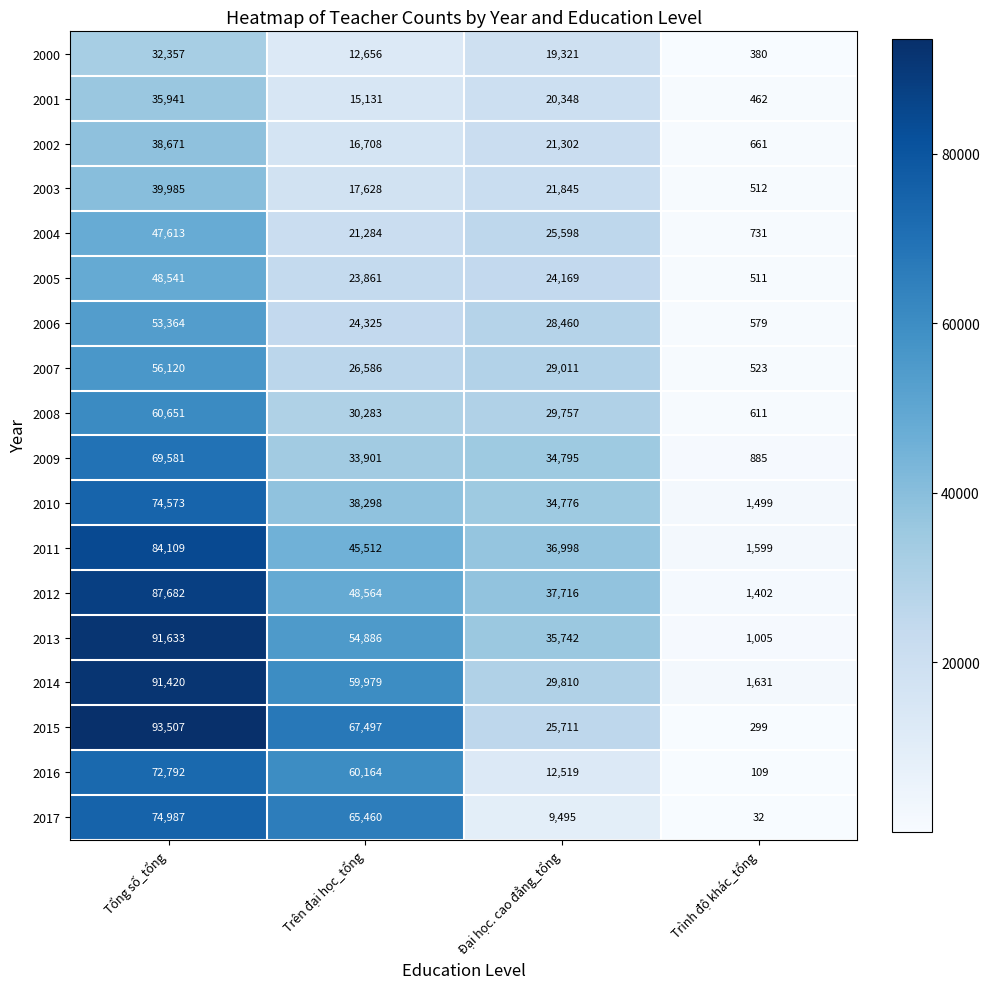

Is it true that 2010 equals 34776 at Đại học. cao đẳng_tổng?

True